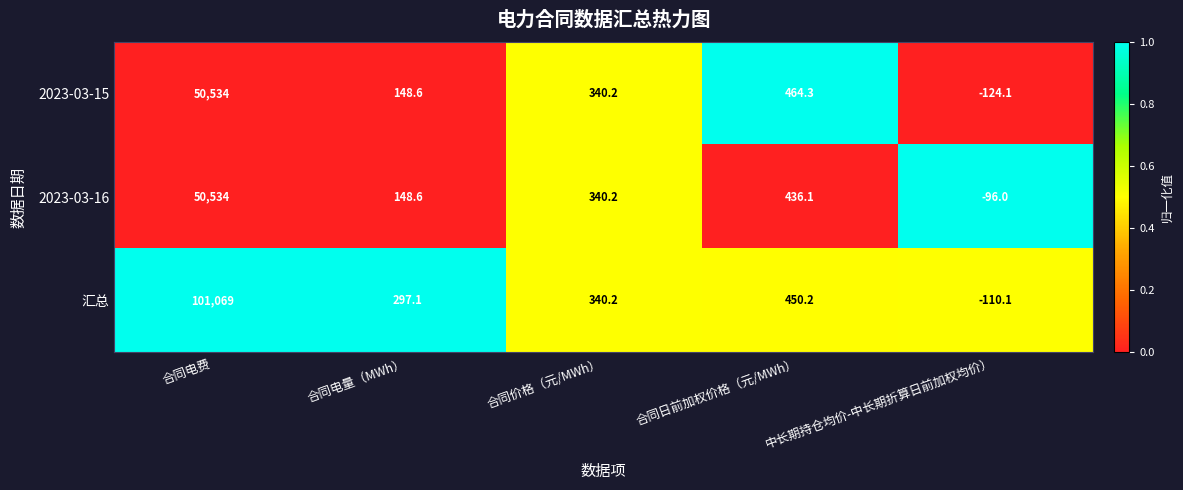

What is the sum of the 2023-03-16 values at 合同电费 and 中长期持仓均价-中长期折算日前加权均价）?

50438.0